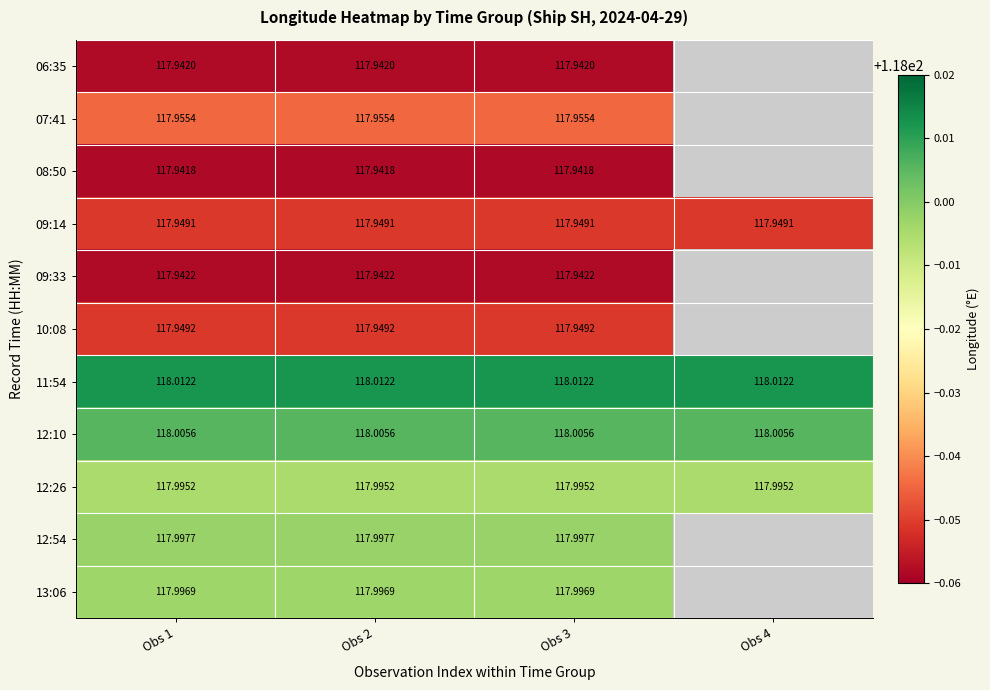

Count the number of data series in this chart.

11